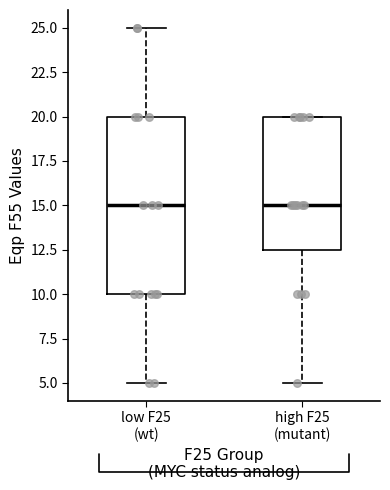

Which box is the tallest, from its lower edge to its upper edge?

low F25 (wt)